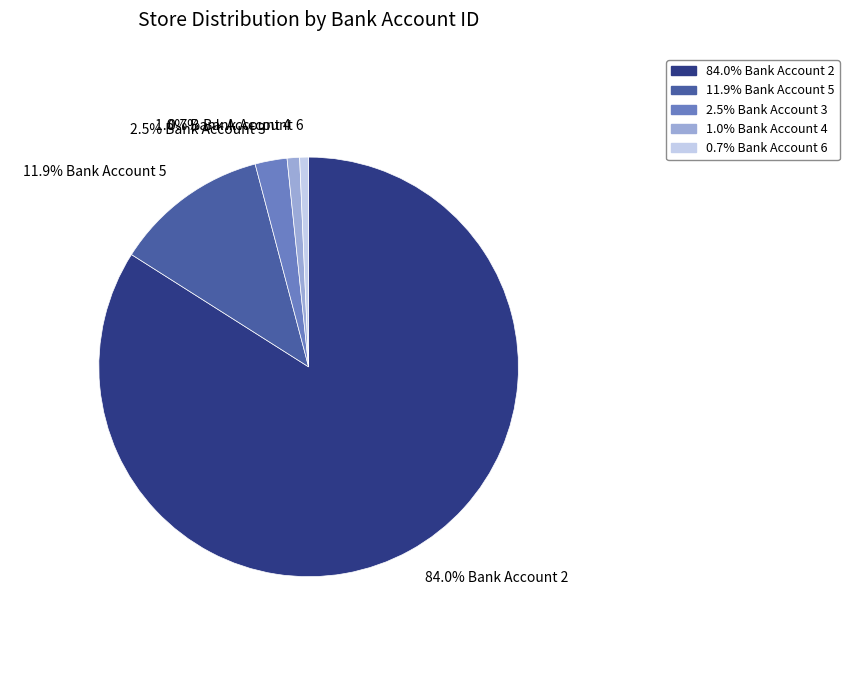

Is there a majority slice in this chart?

Yes